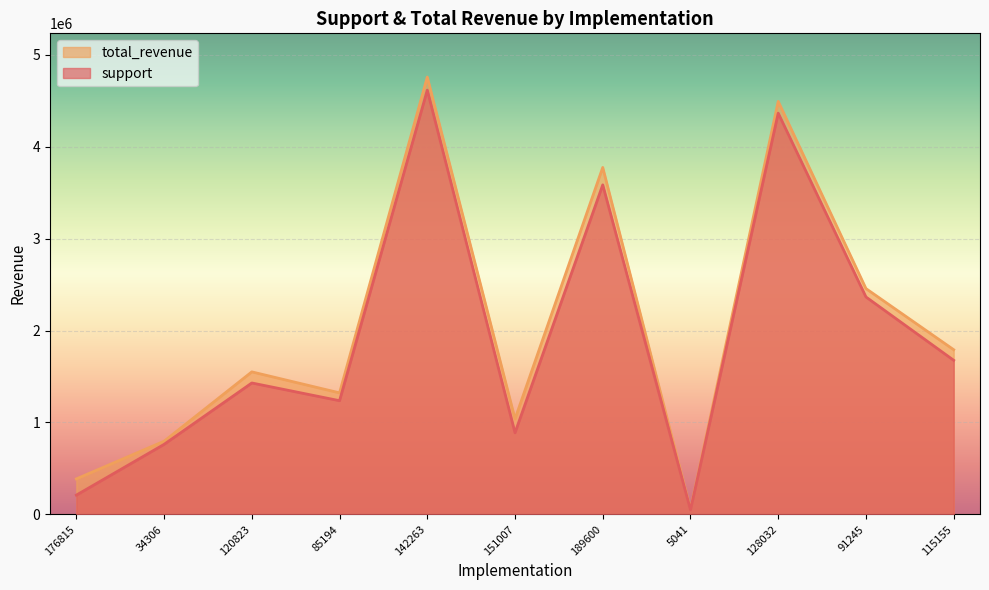

What is the spread (max minus min) of values at 189600?

189600